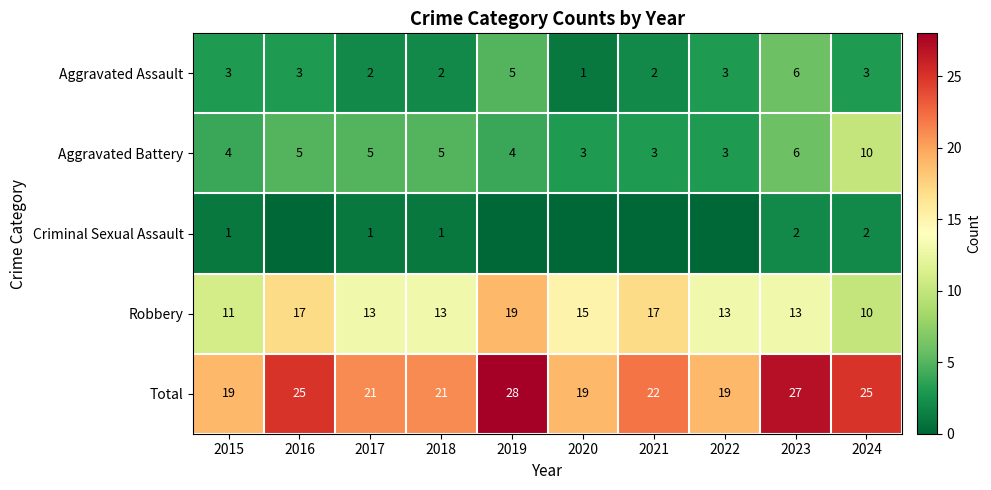

What is the lowest value of the Total series?

19